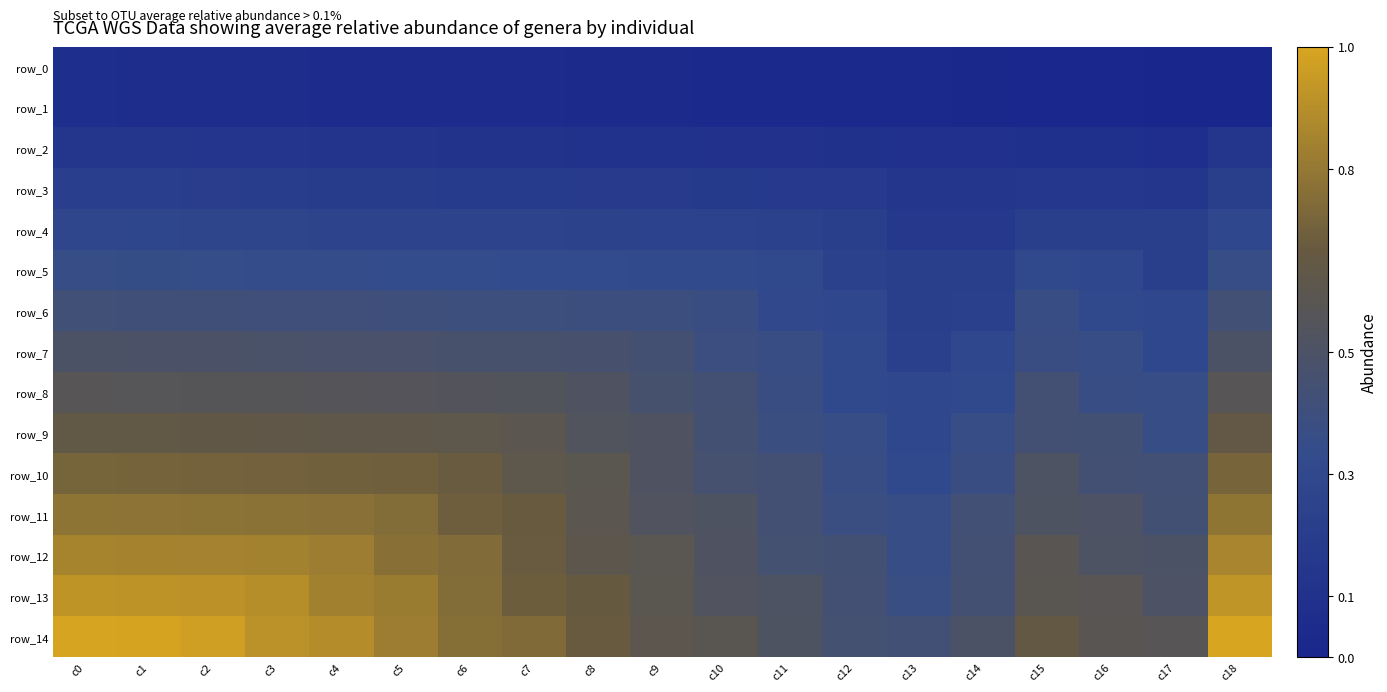

Rank the series by their maximum value, from highest to lowest.

row_14, row_13, row_12, row_11, row_10, row_9, row_8, row_7, row_6, row_5, row_4, row_3, row_2, row_0, row_1